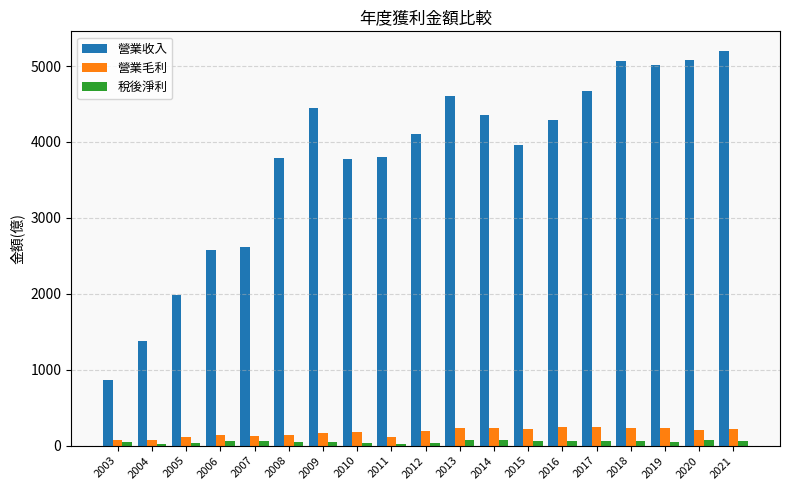

Which series has the largest total across all categories?

營業收入